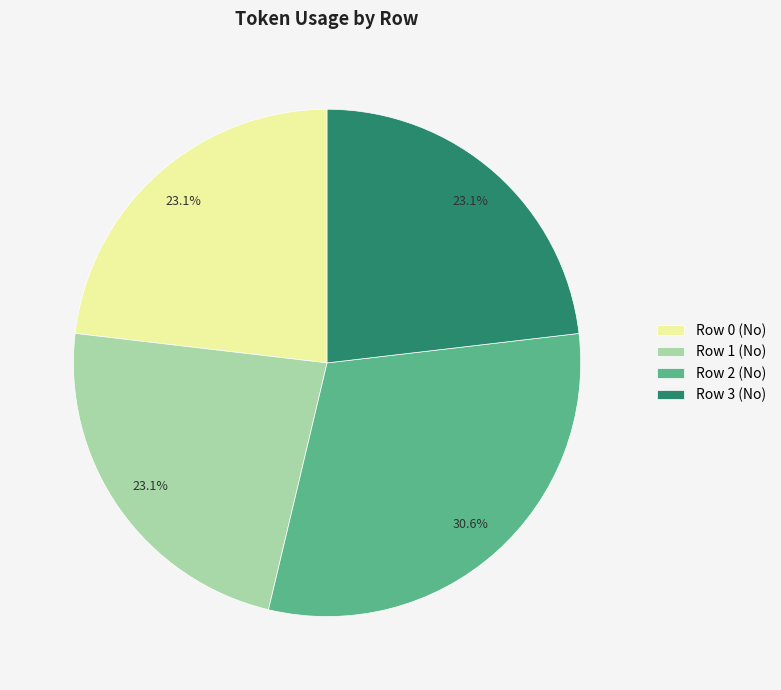

To the nearest percent, what percentage of the pie is Row 1 (No)?

23%